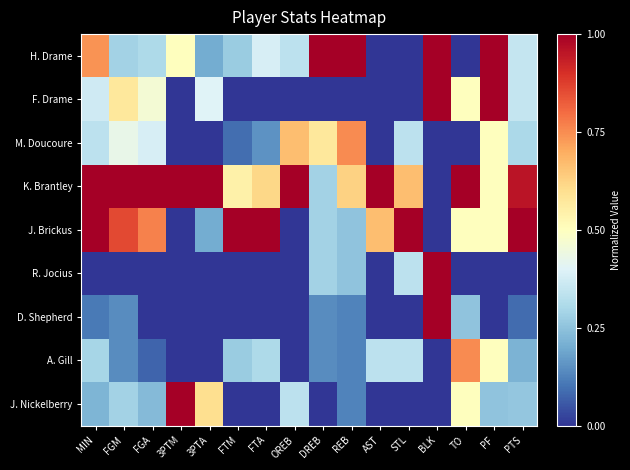

Rank the series by their maximum value, from highest to lowest.

H. Drame, F. Drame, K. Brantley, J. Brickus, R. Jocius, D. Shepherd, J. Nickelberry, M. Doucoure, A. Gill